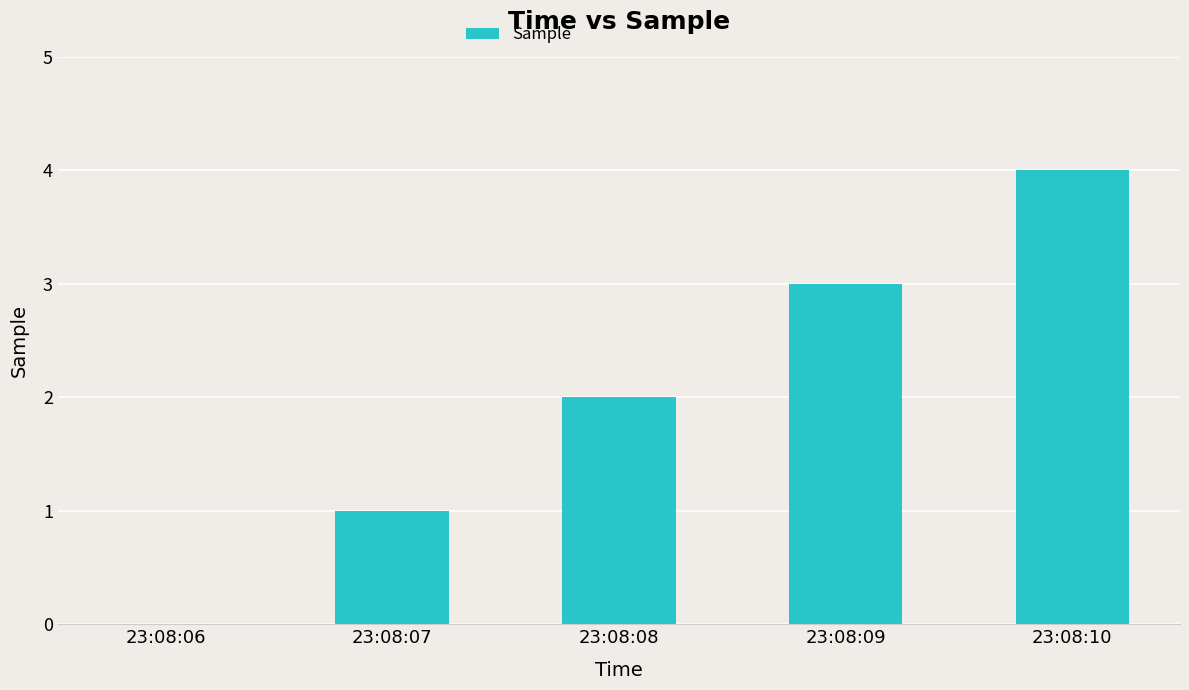

Is it true that the value at 23:08:09 is 3?

True